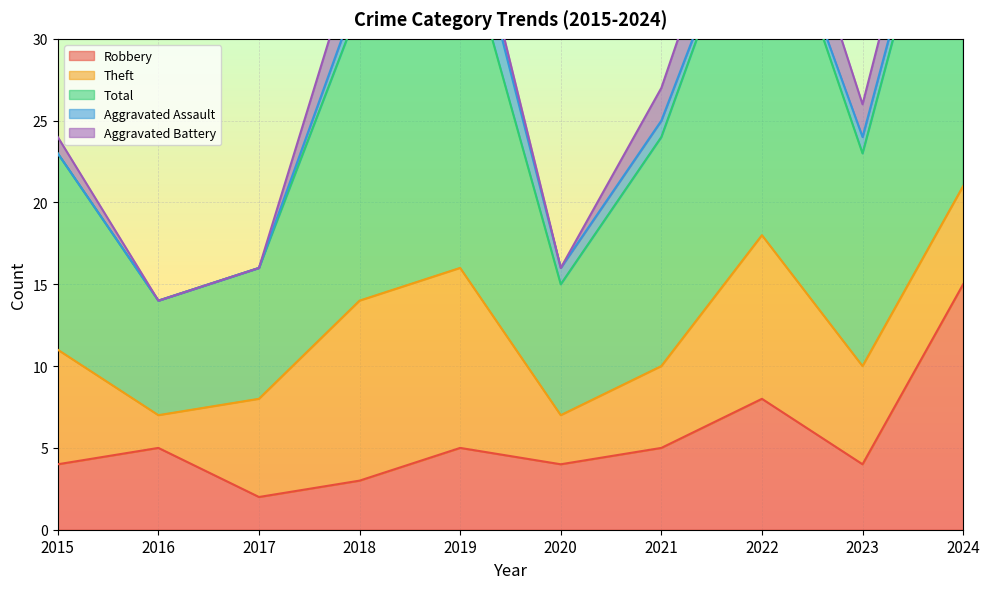

At which label does Robbery first exceed 5?

2022